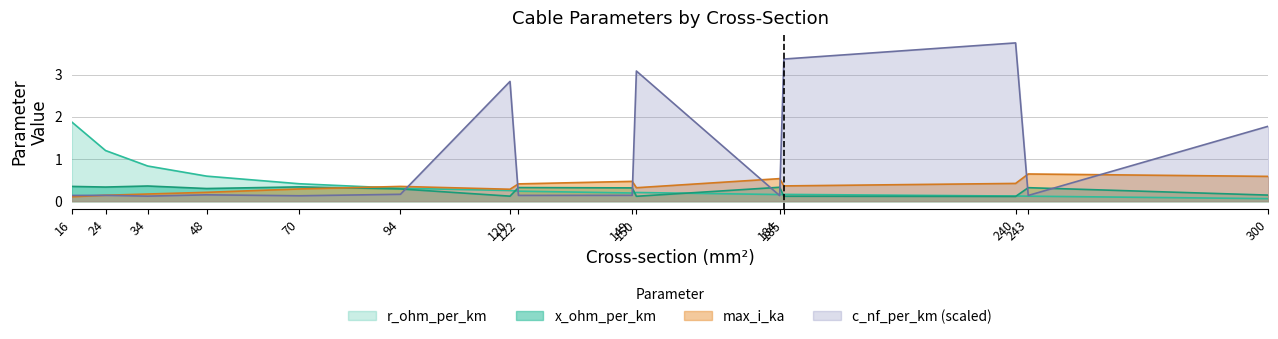

What are all the series names shown in the legend?

r_ohm_per_km, x_ohm_per_km, max_i_ka, c_nf_per_km (scaled)